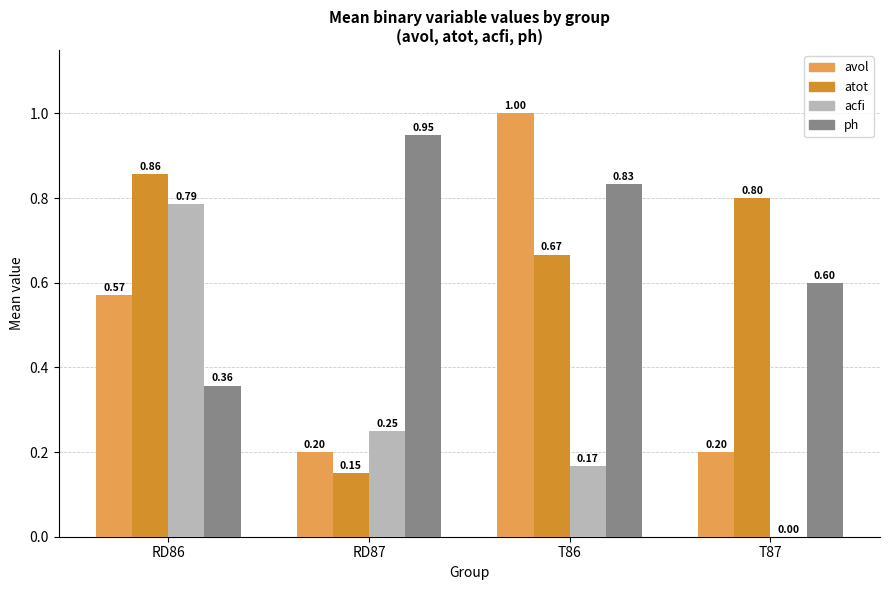

What is the total value across all series at T87?

1.6